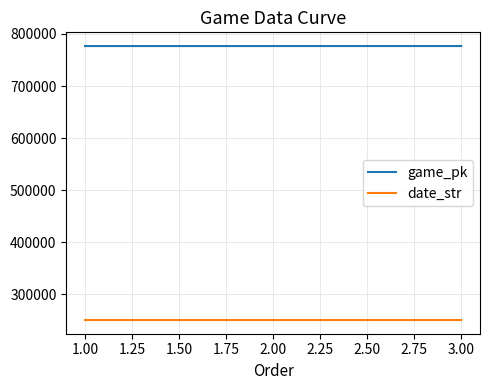

The value of date_str at 3.00 is 250810. True or false?

True